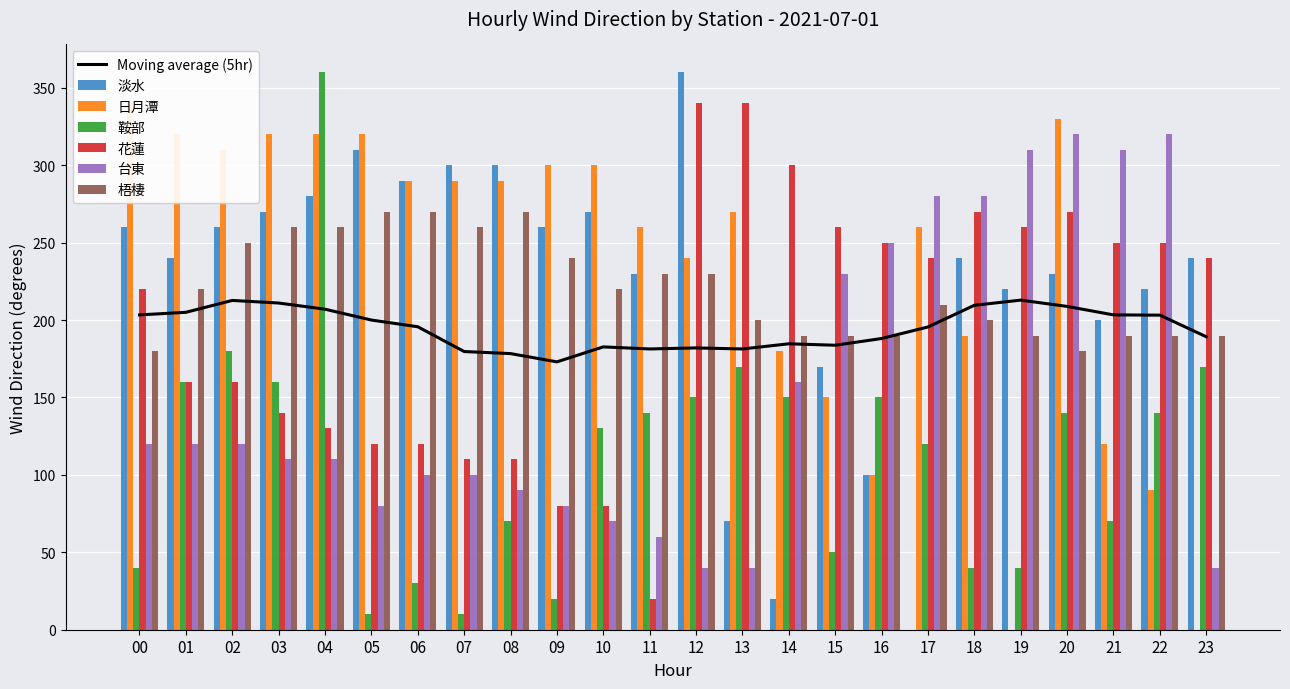

The value of 花蓮 at 07 is 110. True or false?

True